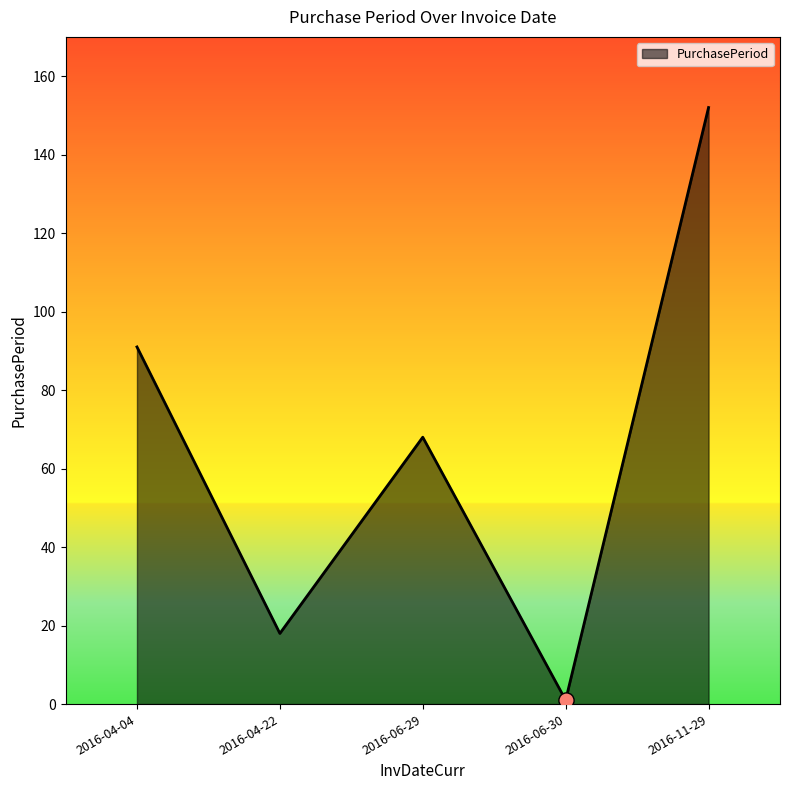

What is the change in value from 2016-06-29 to 2016-11-29?

+84